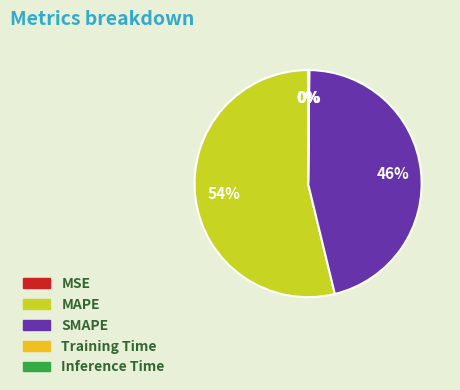

The MAPE slice represents 48% of the pie. True or false?

False